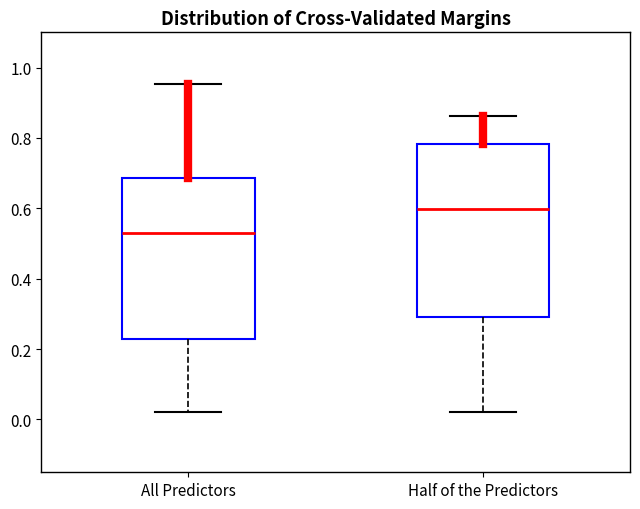

Where does the median line of the box for All Predictors sit on the y-axis? The values are not printed on the chart, so give them approximately, as read against the axis.

0.54